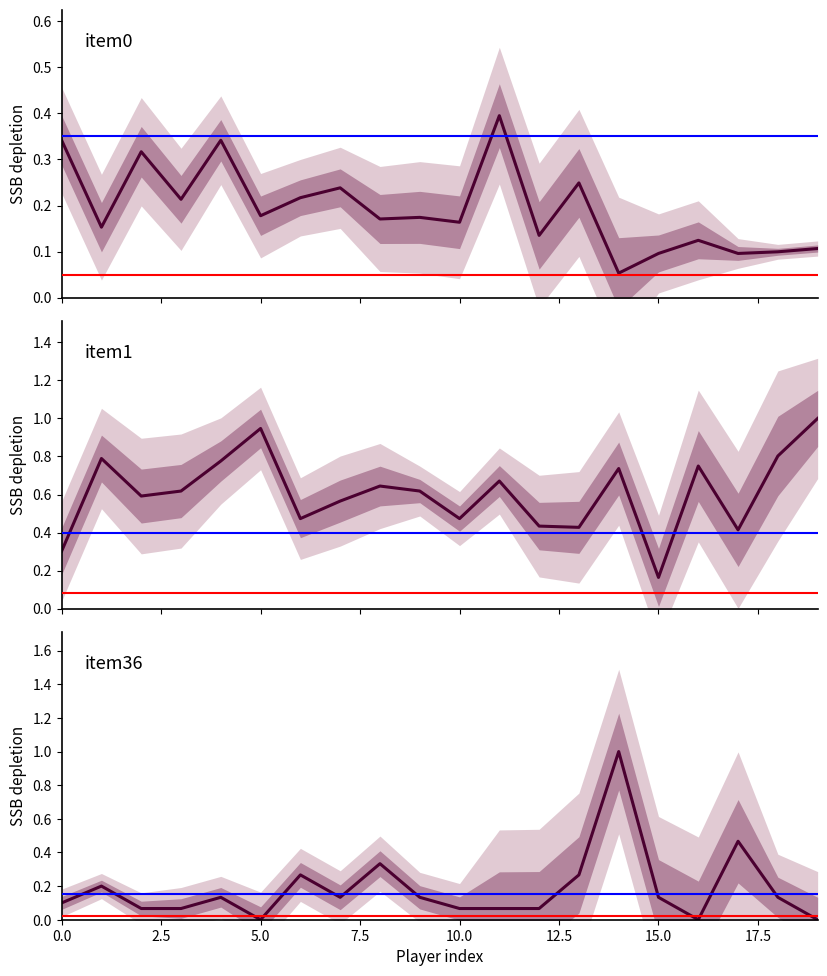

Rank the series at 16 from highest to lowest value.

item1, item0, item36